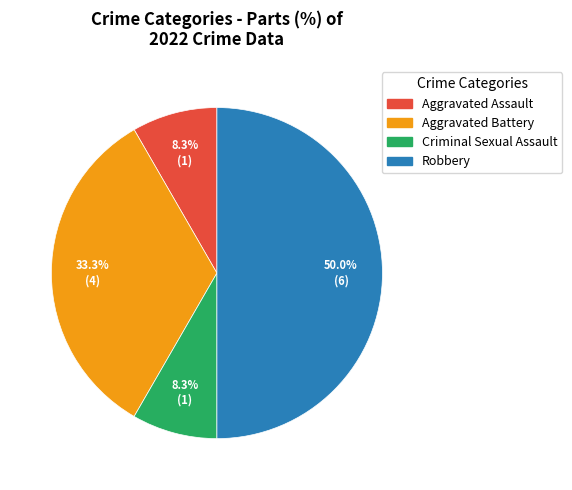

What portion of the pie excludes Aggravated Assault?

91.7%